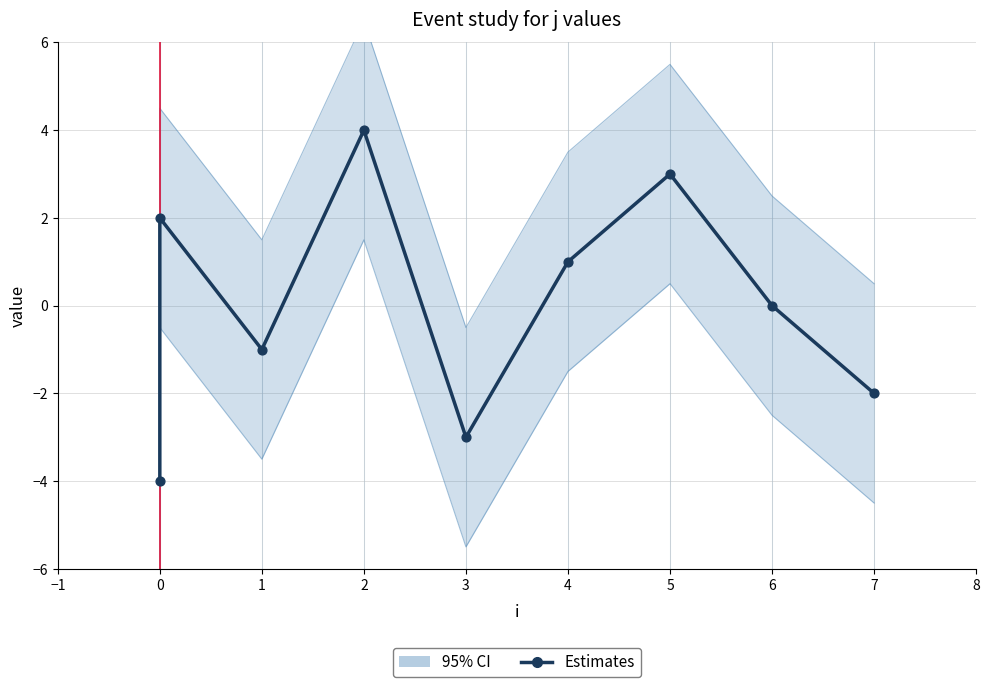

Between 5 and 3, which is larger?

5